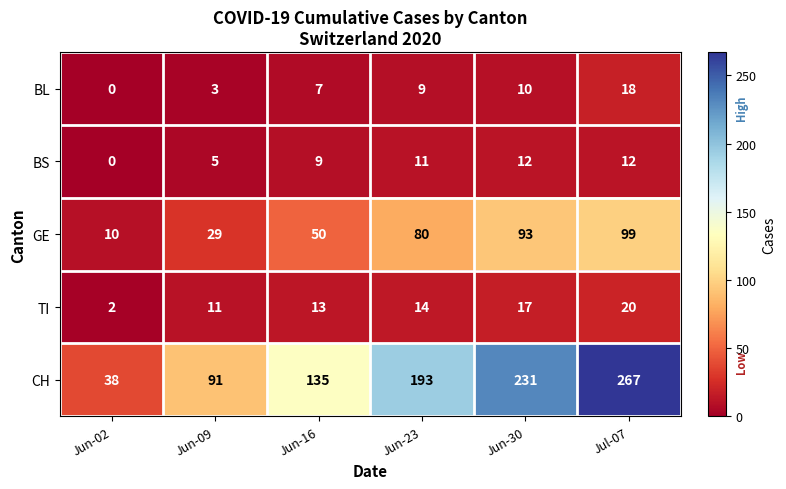

At which category is the sum across all series the highest?

Jul-07